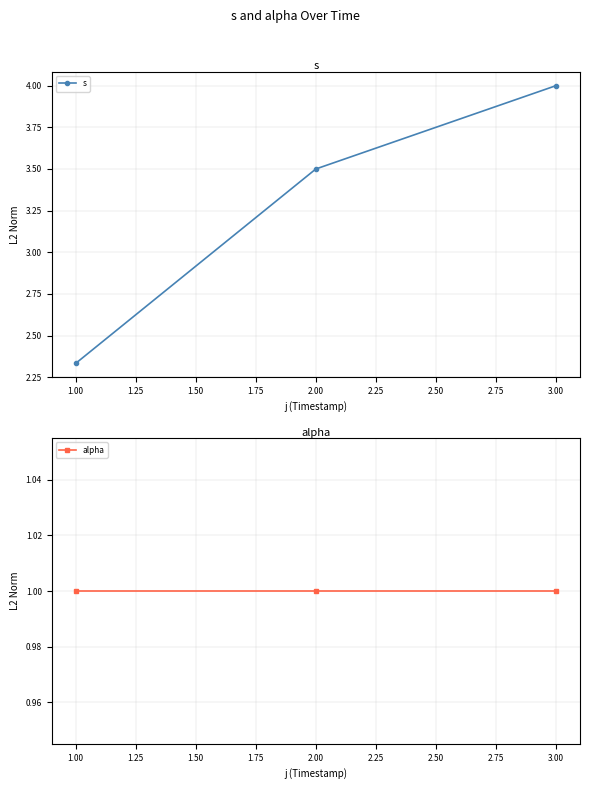

Does the chart display data point markers on the line(s)?

Yes